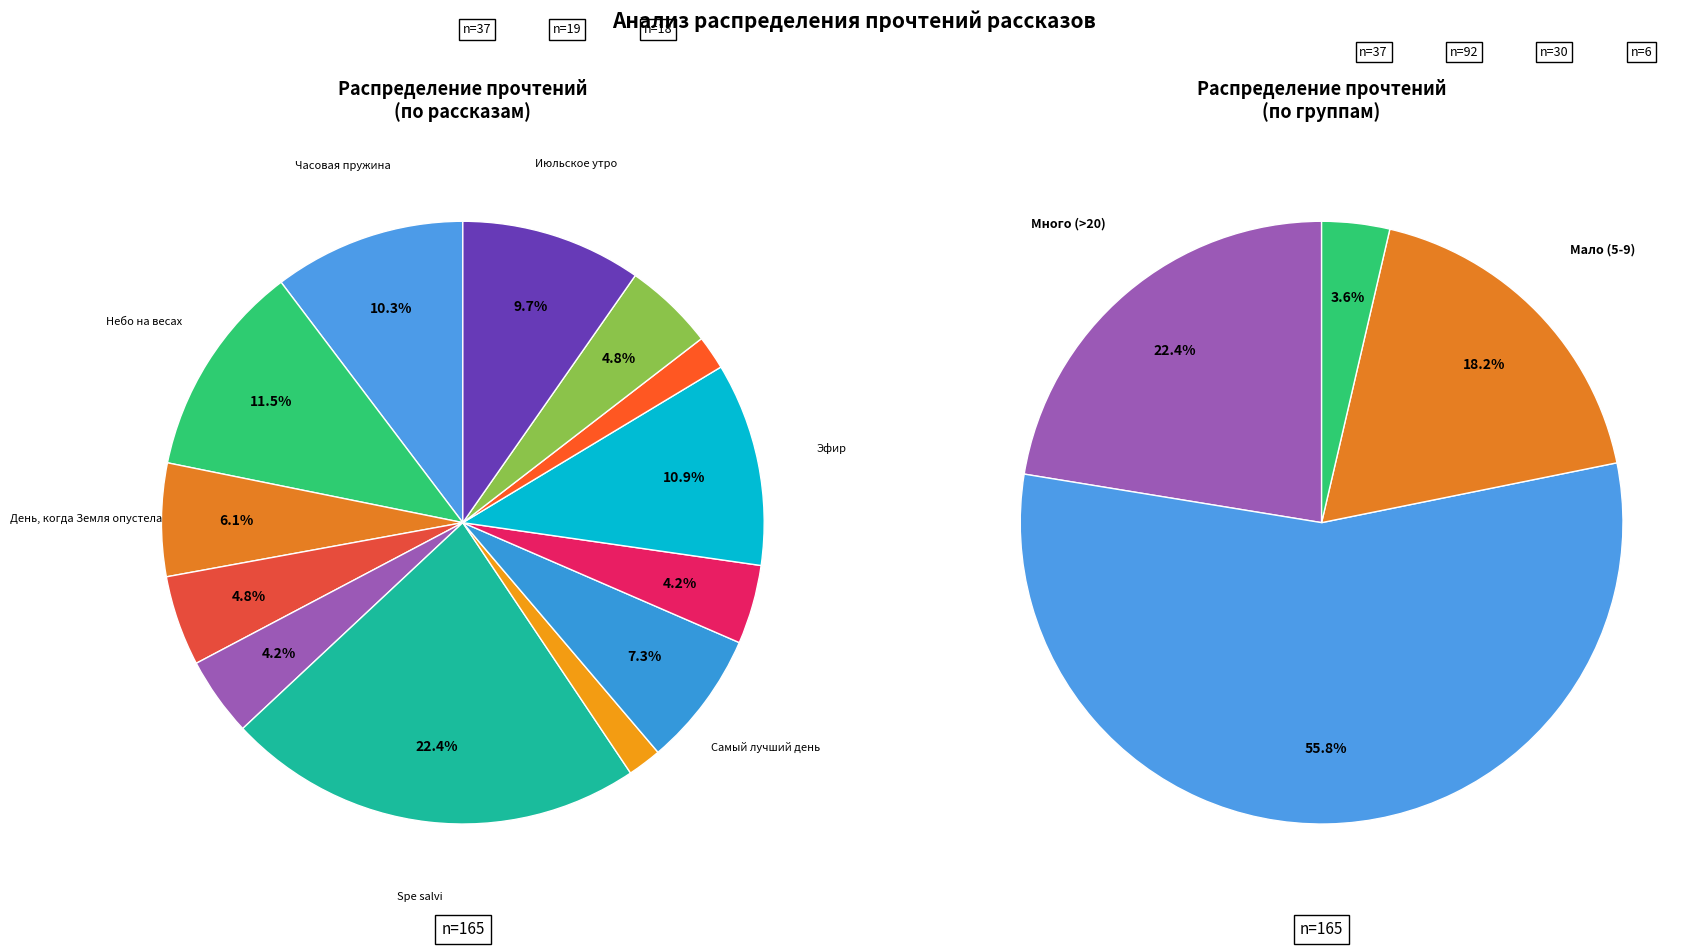

Is the sum of Человек создан для счастья and Мёртвый мир greater than half?

No